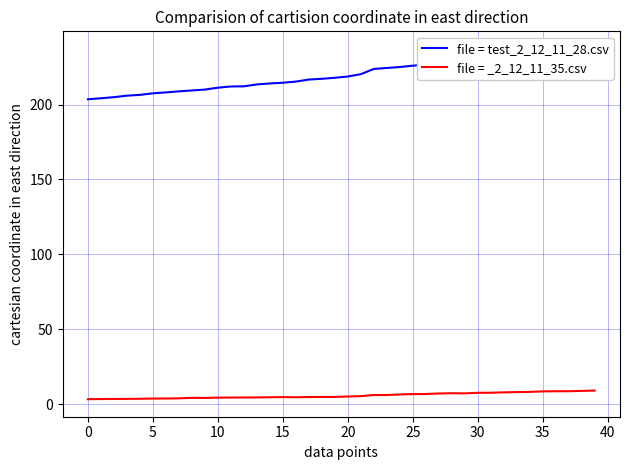

What is the average value of the file = test_2_12_11_28.csv series?

220.1